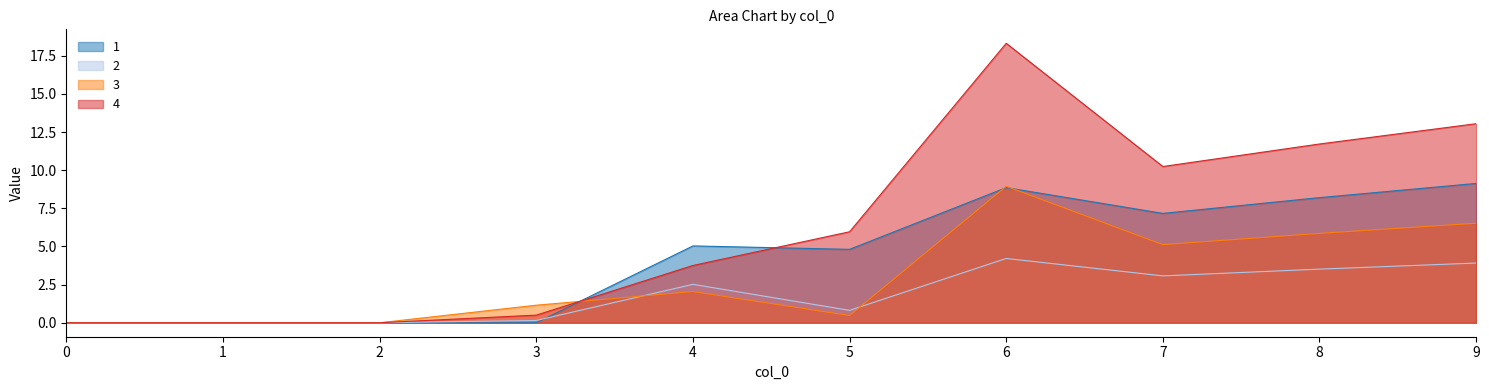

Where is the first local minimum for 4?

7